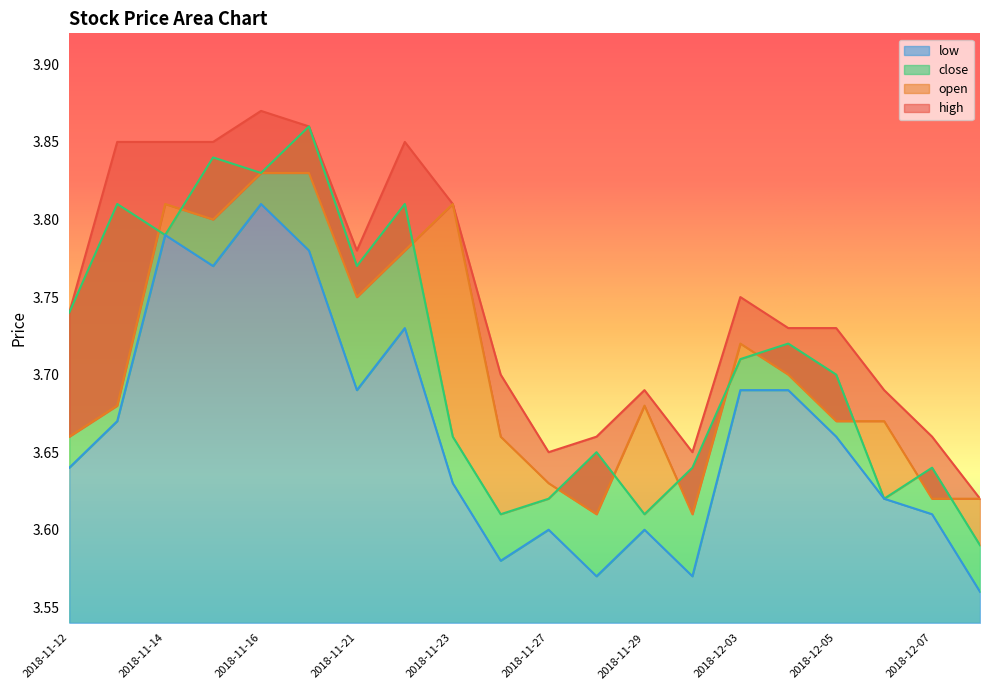

How many interior local valleys does the close series have?

6